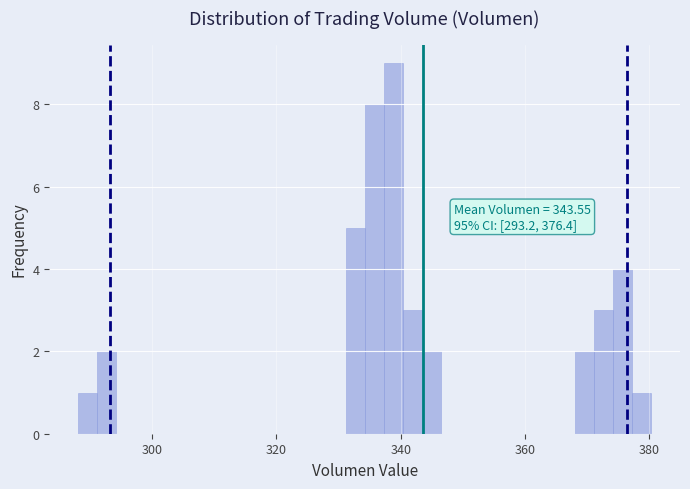

Around what value on the x-axis is the tallest bar? Give the approximate position of its centre, as read against the axis.

338